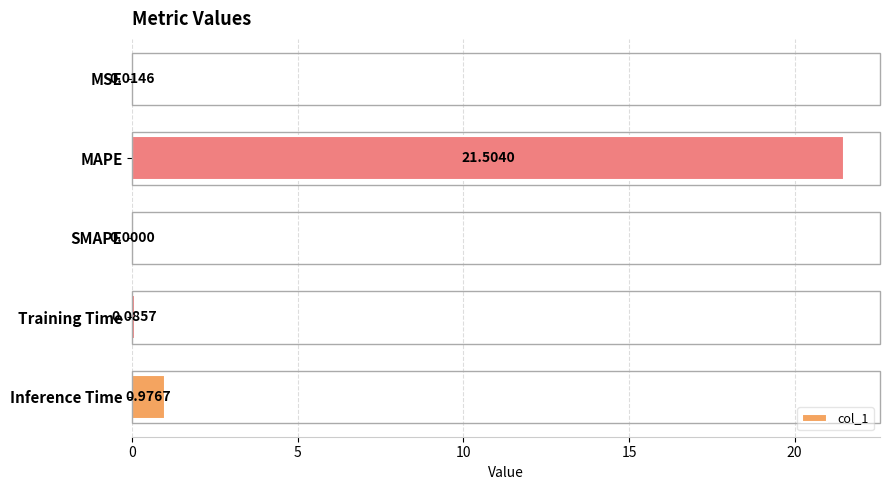

What is the change in value from MAPE to Inference Time?

-20.5